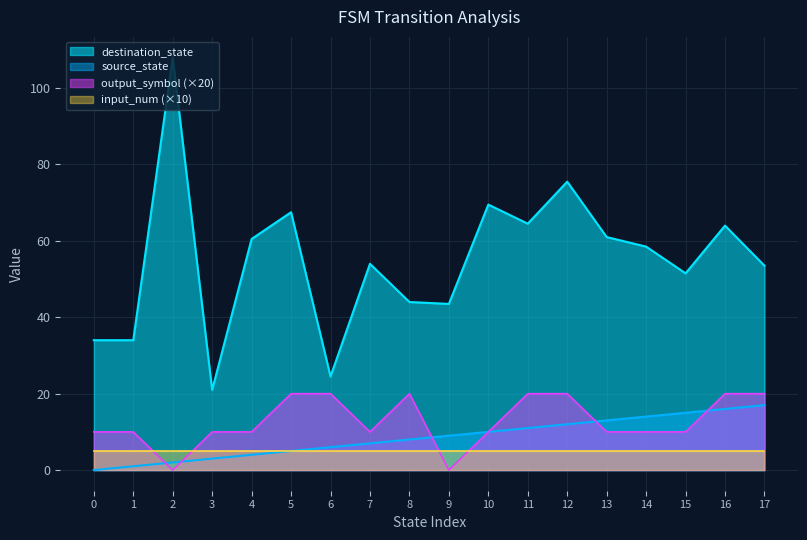

At 0, list the series in order from largest to smallest.

destination_state, output_symbol (×20), input_num (×10), source_state